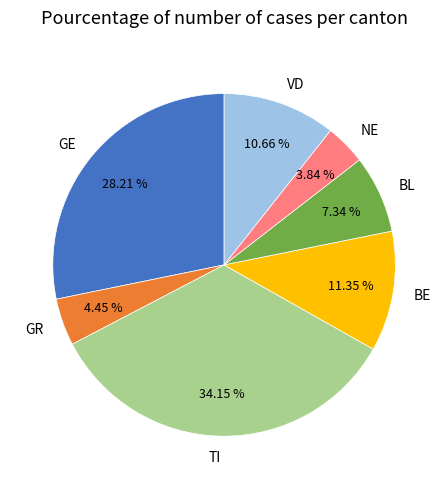

Which category has the biggest portion of the pie?

TI